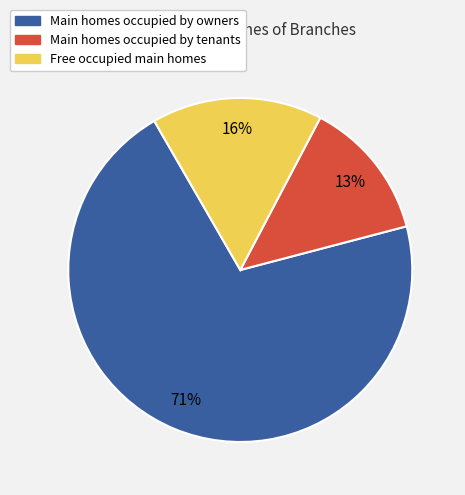

Rank the categories by value from lowest to highest.

Main homes occupied by tenants, Free occupied main homes, Main homes occupied by owners